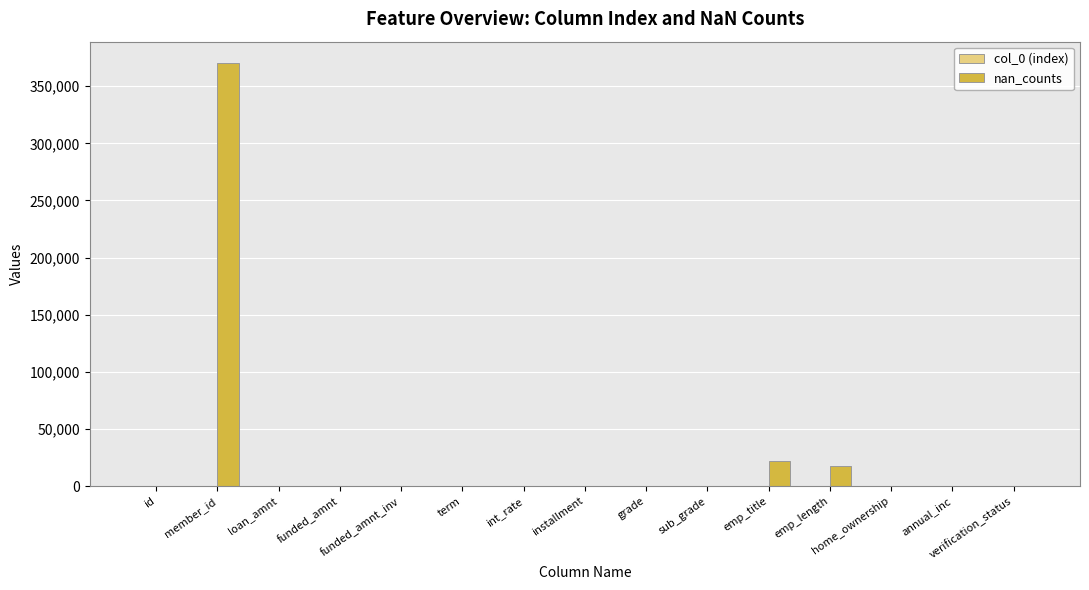

What is the maximum value for nan_counts?

370443